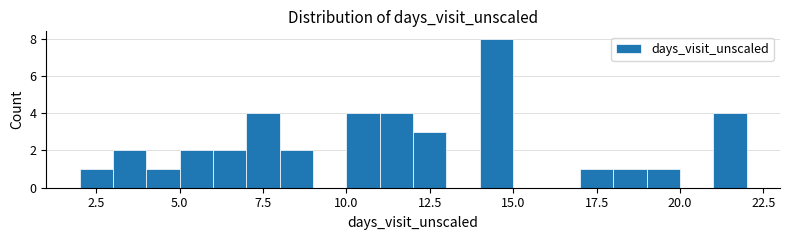

Read against the x-axis, roughly where is the centre of the tallest bar?

14.5